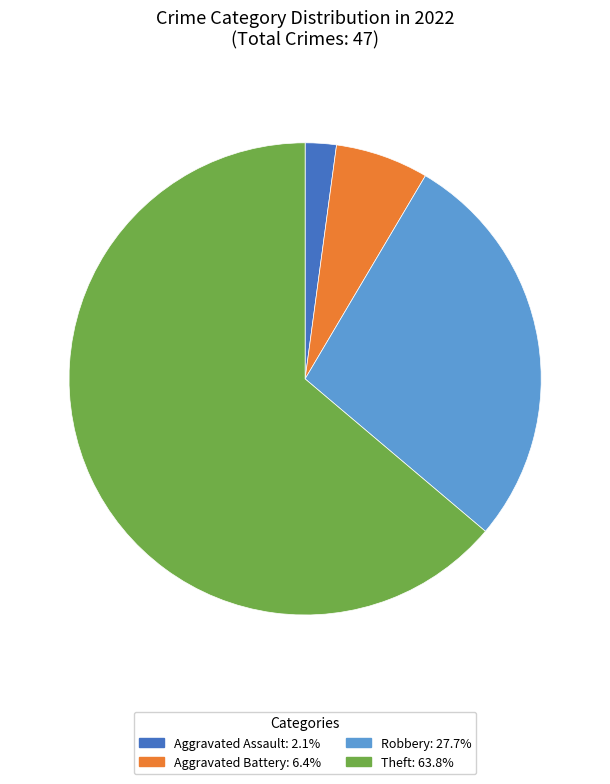

Combined, do Aggravated Assault: 2.1% and Aggravated Battery: 6.4% account for over 50%?

No